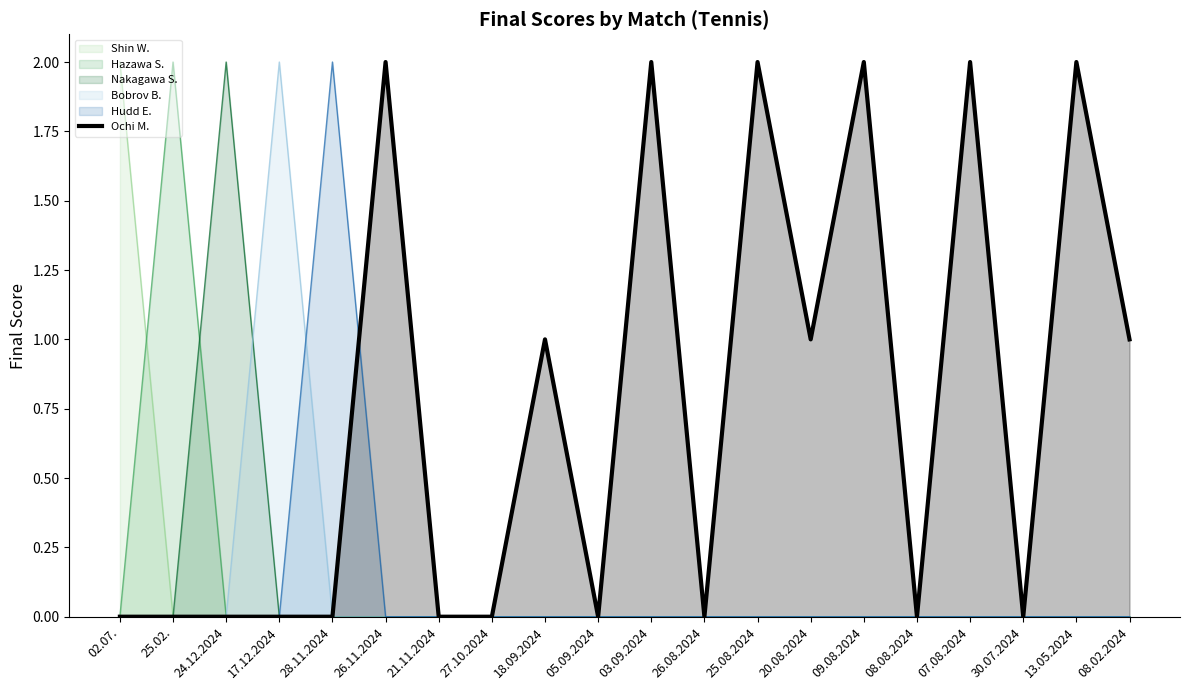

Which series has the largest total across all categories?

Ochi M.